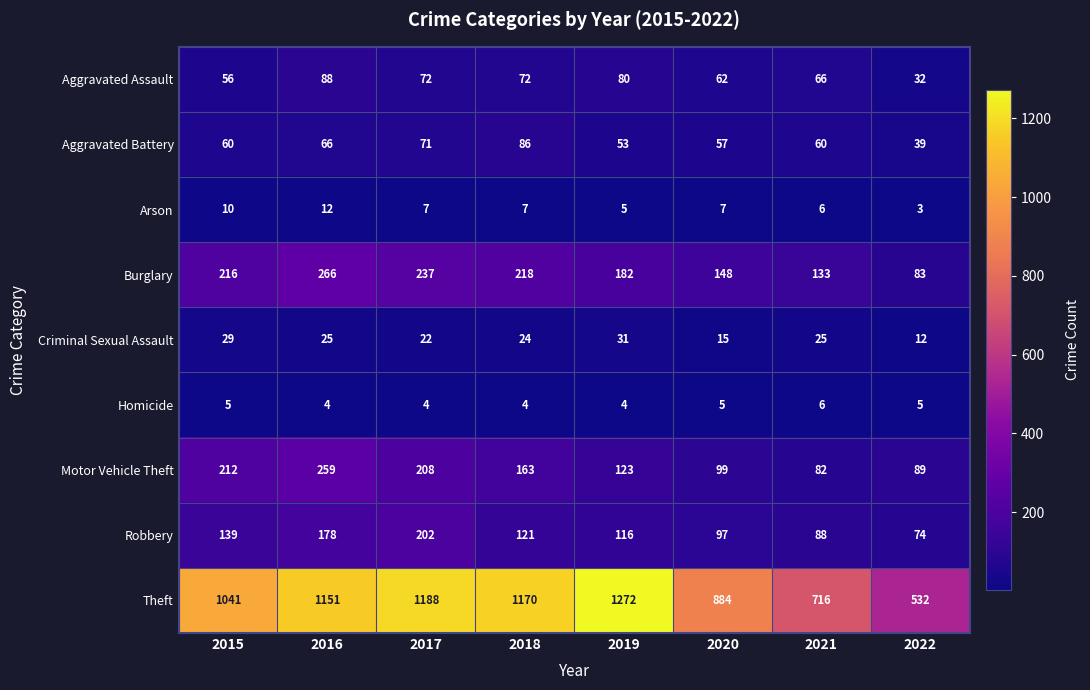

At which label does Motor Vehicle Theft first exceed 163?

2015